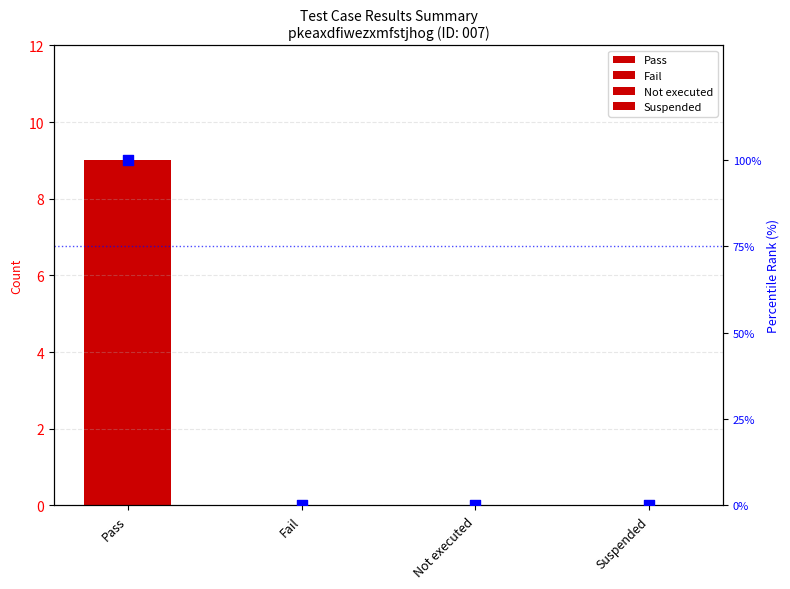

What is the change in value from Pass to Suspended?

-100